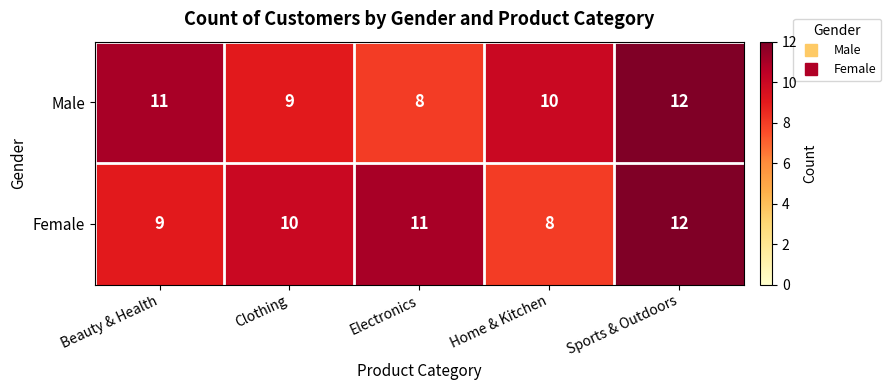

What is the total value across all series at Home & Kitchen?

18